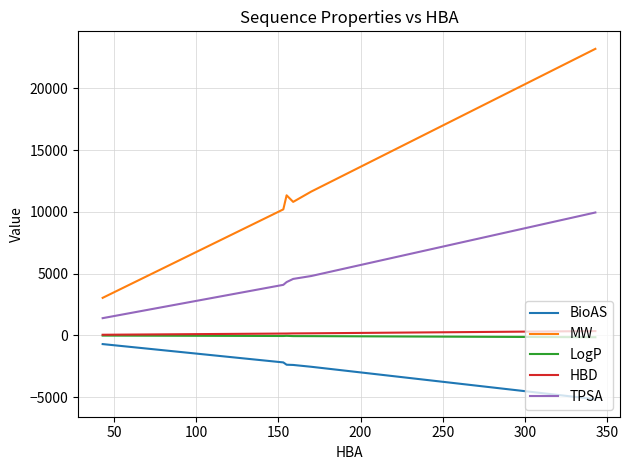

How many lines are shown in the chart?

5